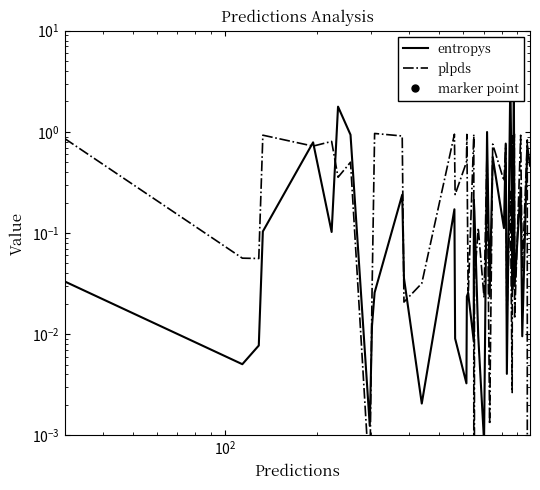

In entropys, how many points are higher than both neighbors (excluding endpoints)?

13